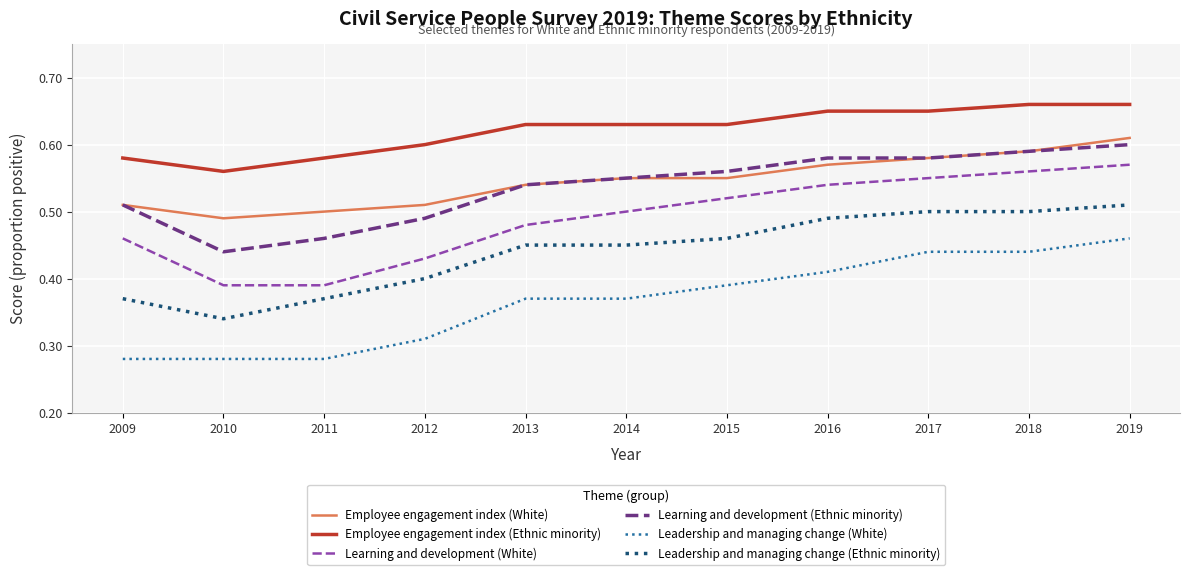

True or false: Leadership and managing change (Ethnic minority) and Employee engagement index (White) intersect in this chart.

False